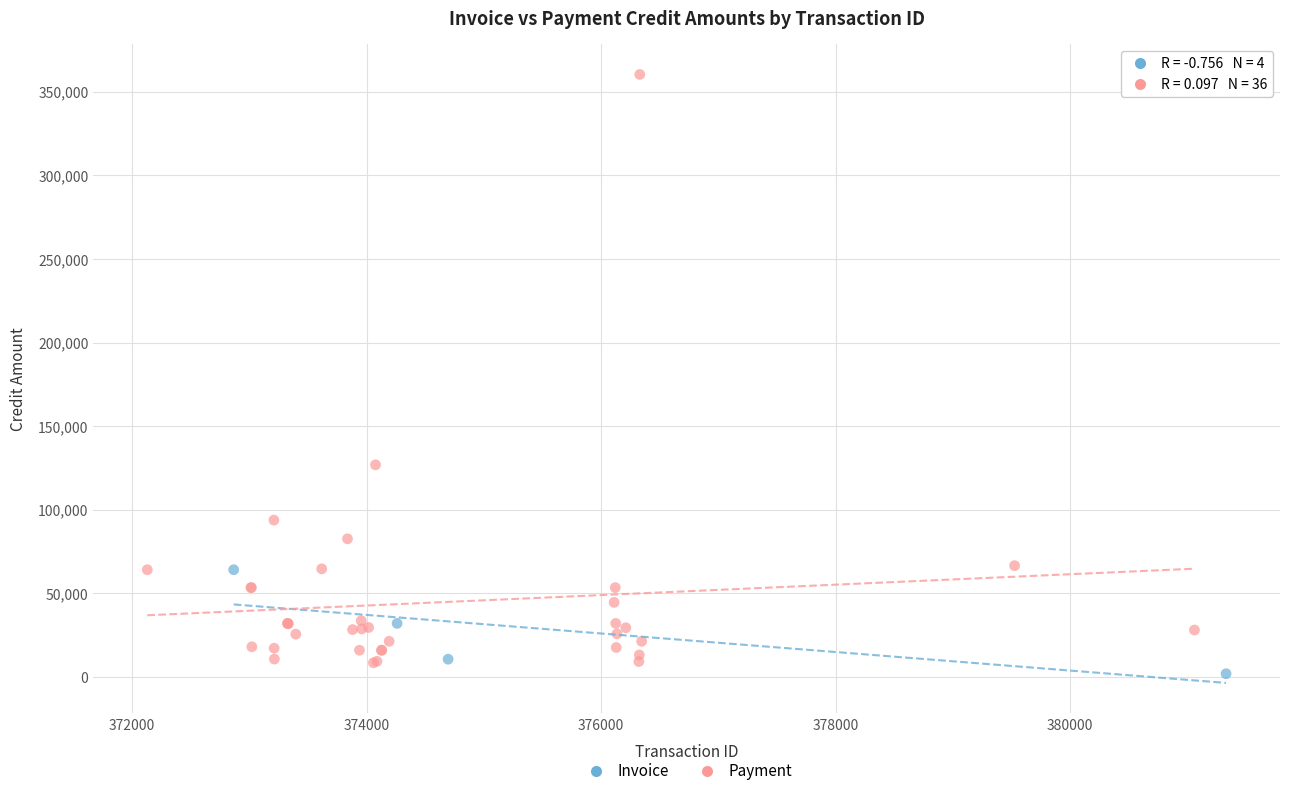

Which series has the widest spread of Y values?

Payment